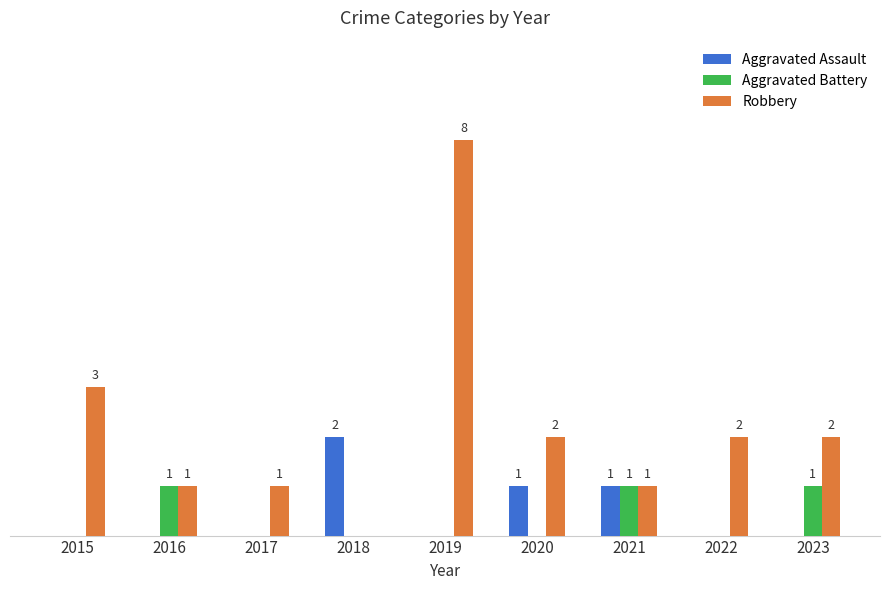

Which series has the largest total across all categories?

Robbery